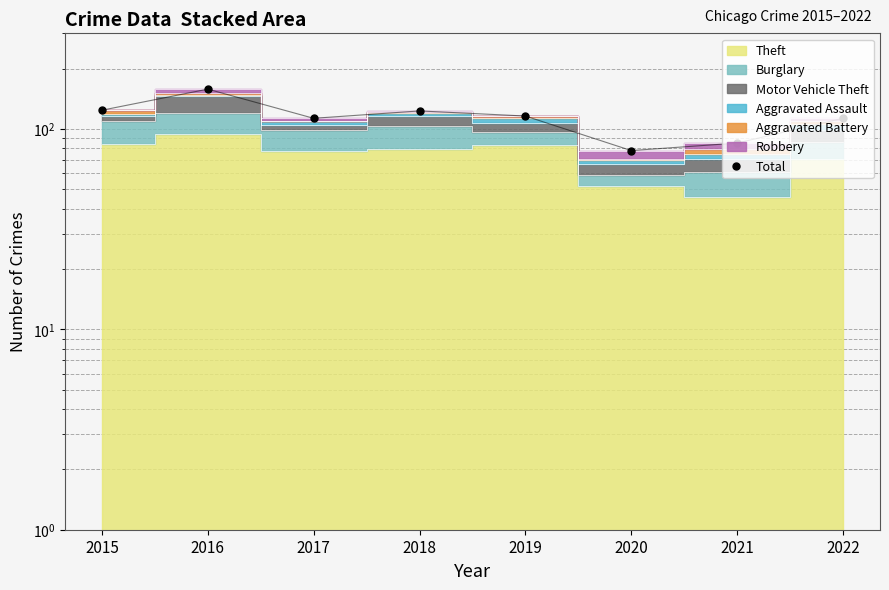

Rank the categories by value from highest to lowest.

2016, 2015, 2018, 2019, 2017, 2022, 2021, 2020